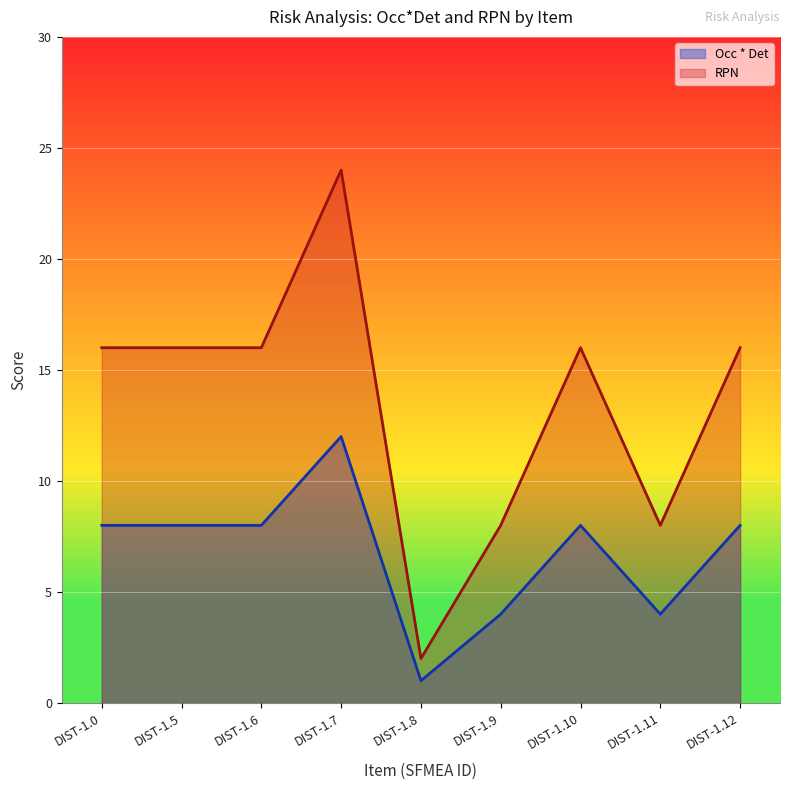

How many data points does each series have?

9